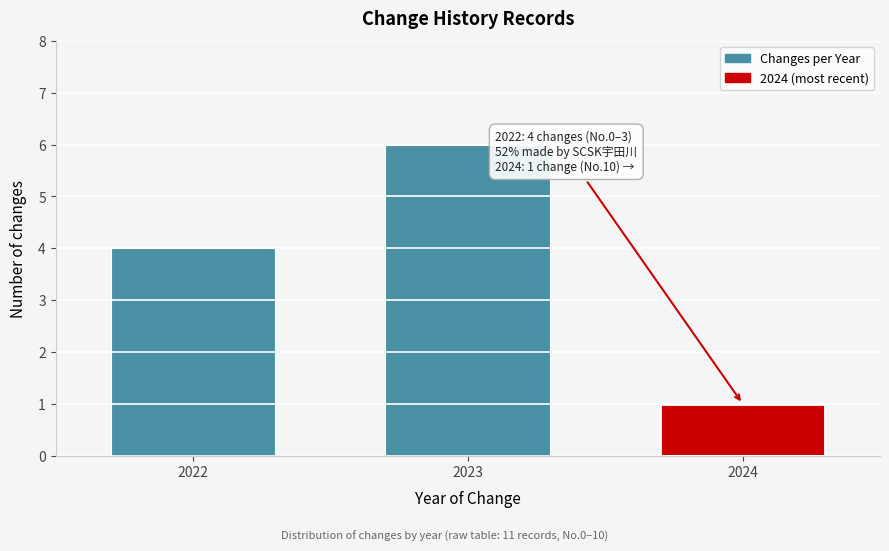

Reading right to left, list all the values displayed in this chart.

2024=1	2023=6	2022=4